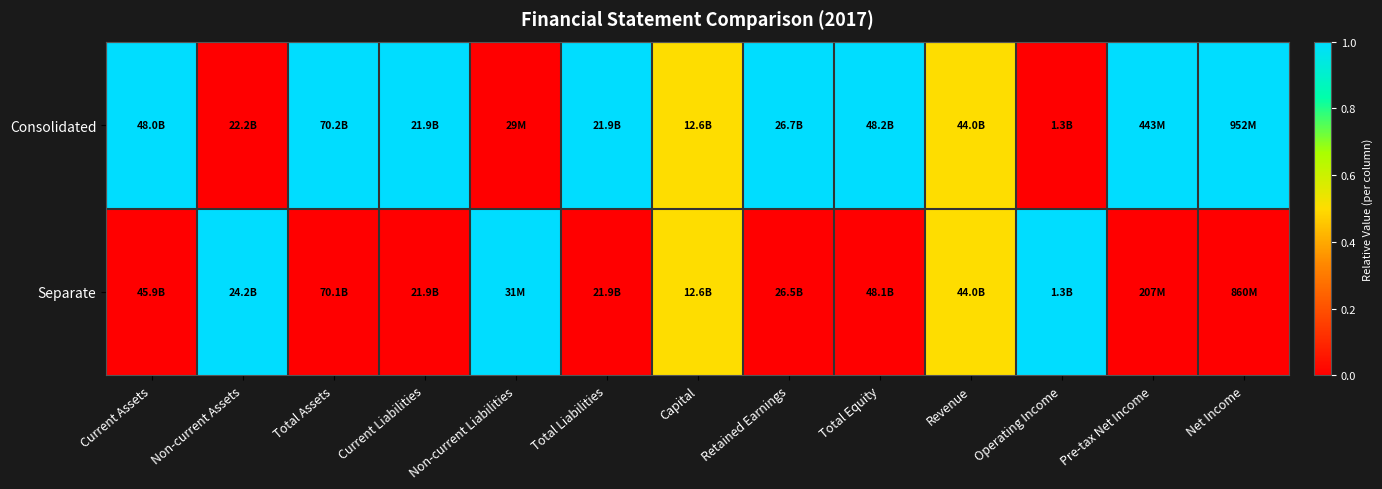

List the series in order of their overall mean, highest first.

Consolidated, Separate